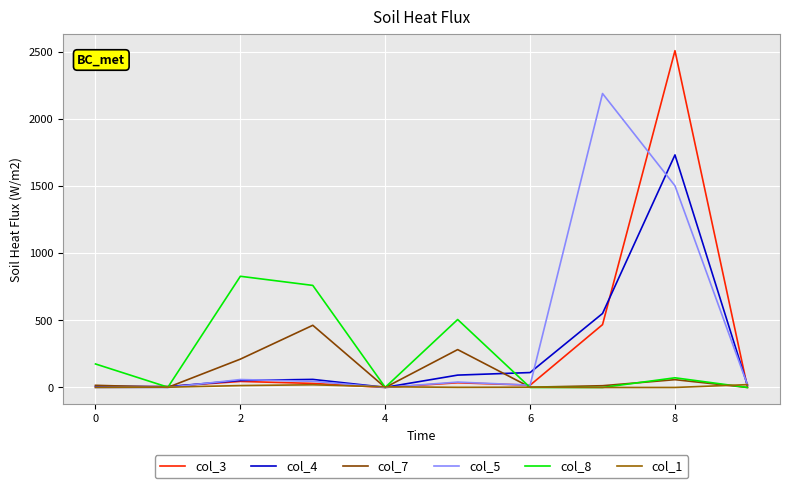

What is the sum of all col_8 values?

2344